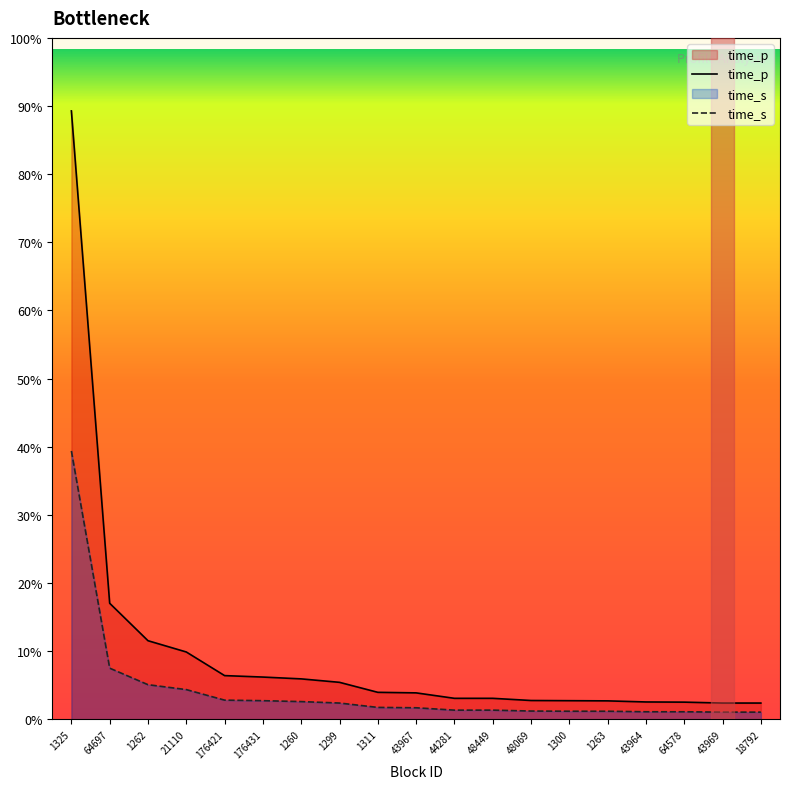

How many lines are shown in the chart?

2